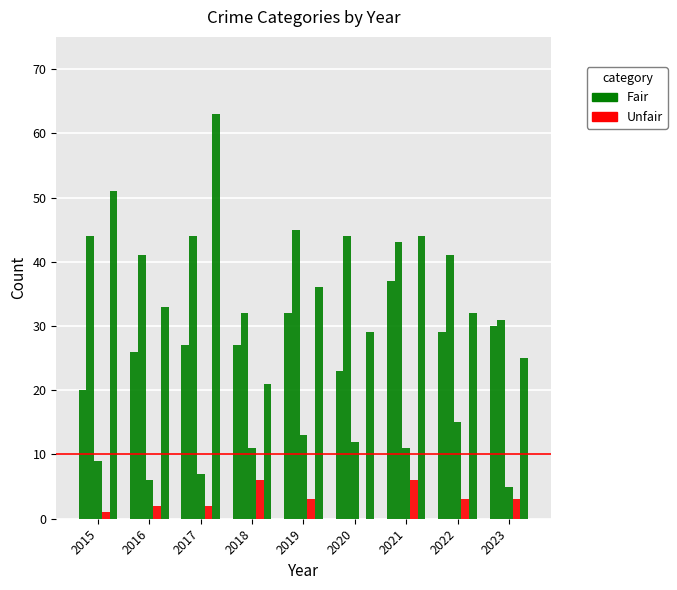

How many data points does each series have?

9